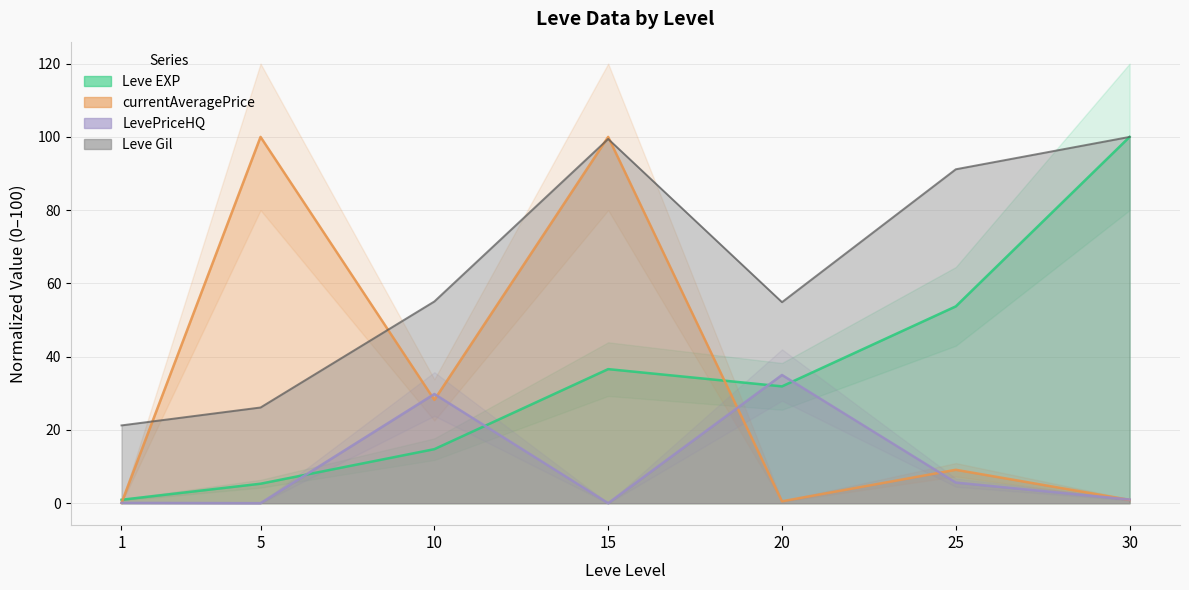

Does the chart have visible grid lines?

Yes